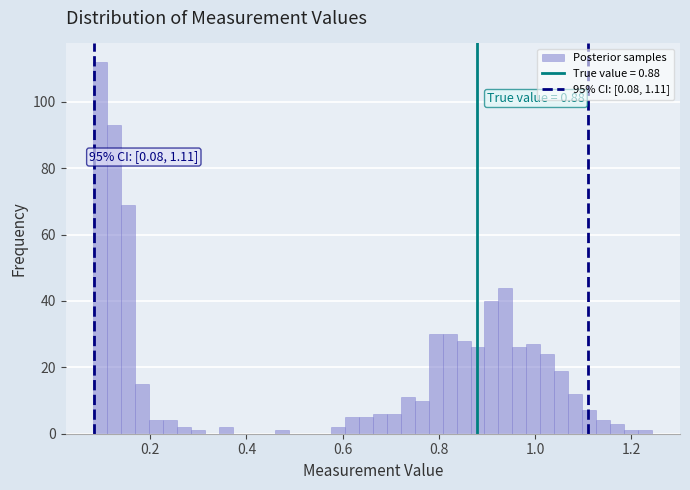

Around what value on the x-axis is the tallest bar? Give the approximate position of its centre, as read against the axis.

0.10